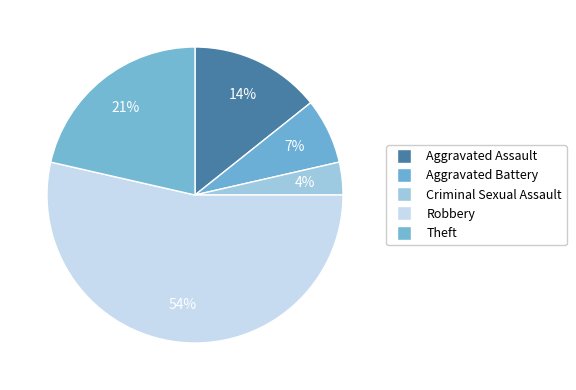

Rank the categories by value from highest to lowest.

Robbery, Theft, Aggravated Assault, Aggravated Battery, Criminal Sexual Assault